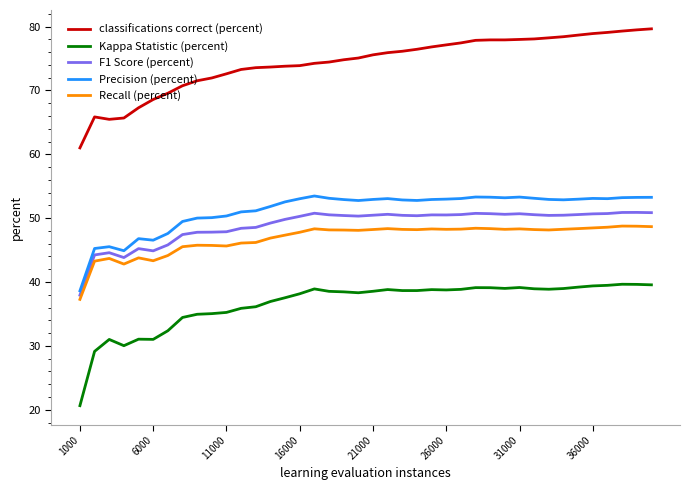

Which series has the widest spread of values?

Kappa Statistic (percent)